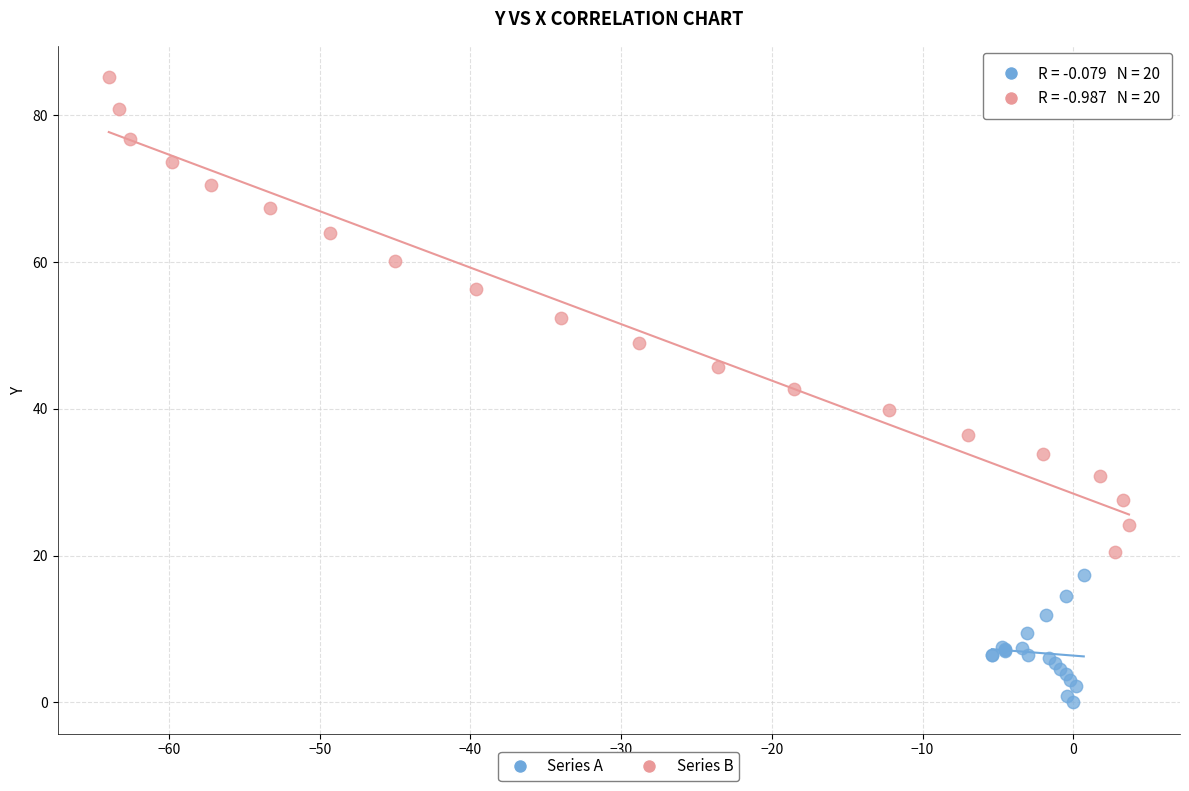

Which series contains the highest Y value?

Series B